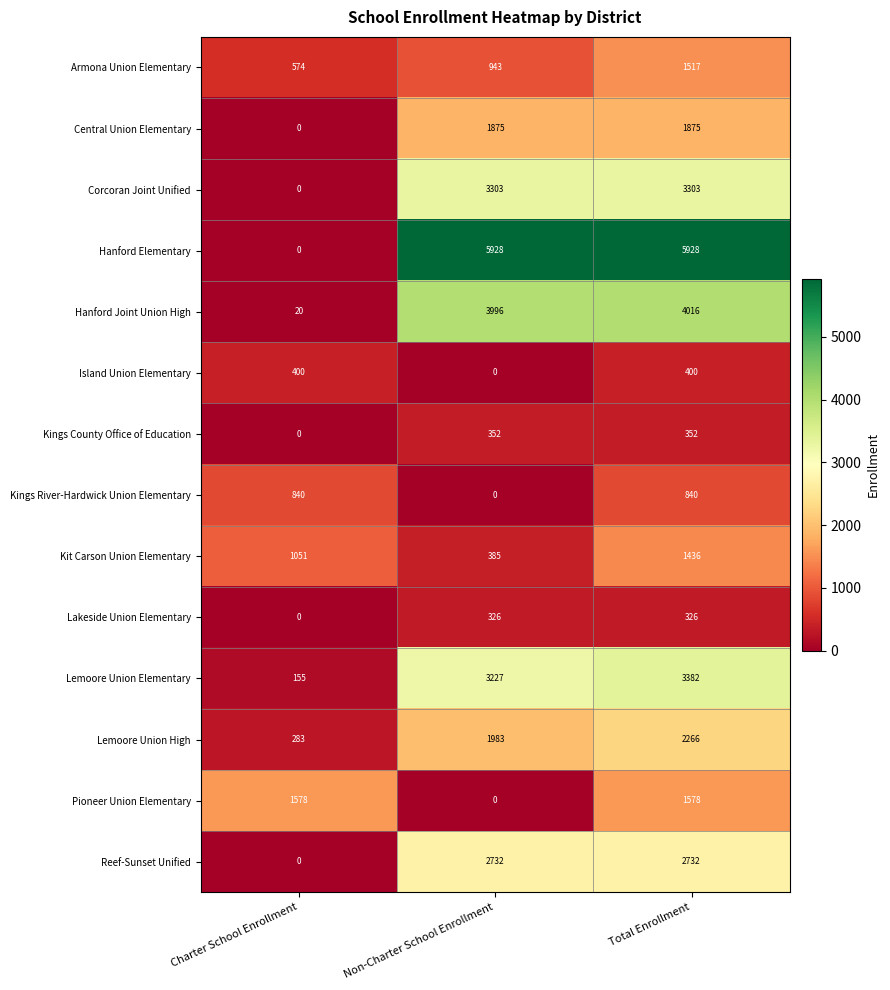

Read the Corcoran Joint Unified value at Total Enrollment.

3303